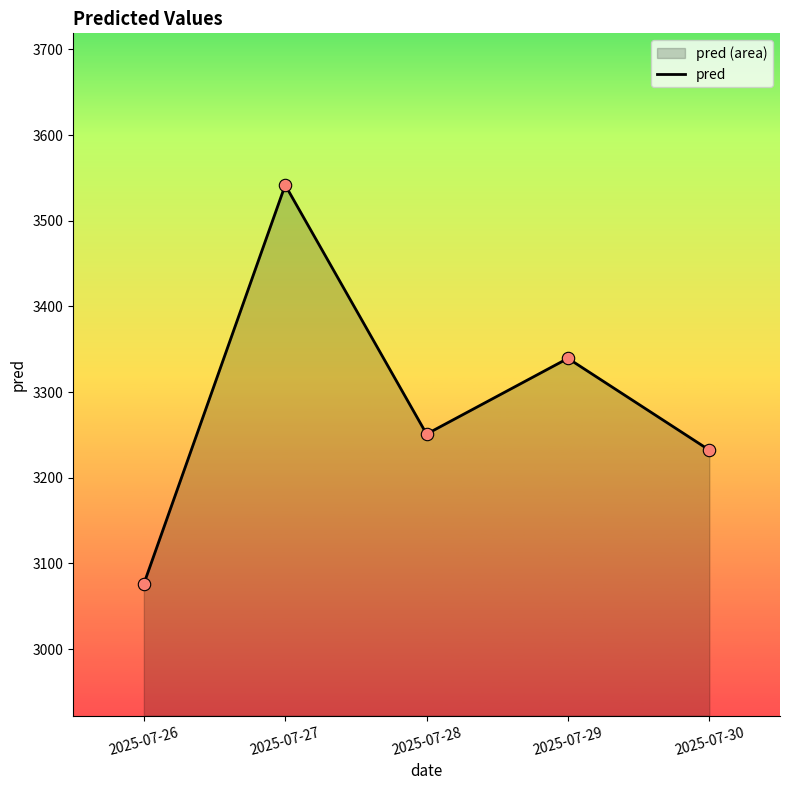

Between 2025-07-29 and 2025-07-28, which is larger?

2025-07-29